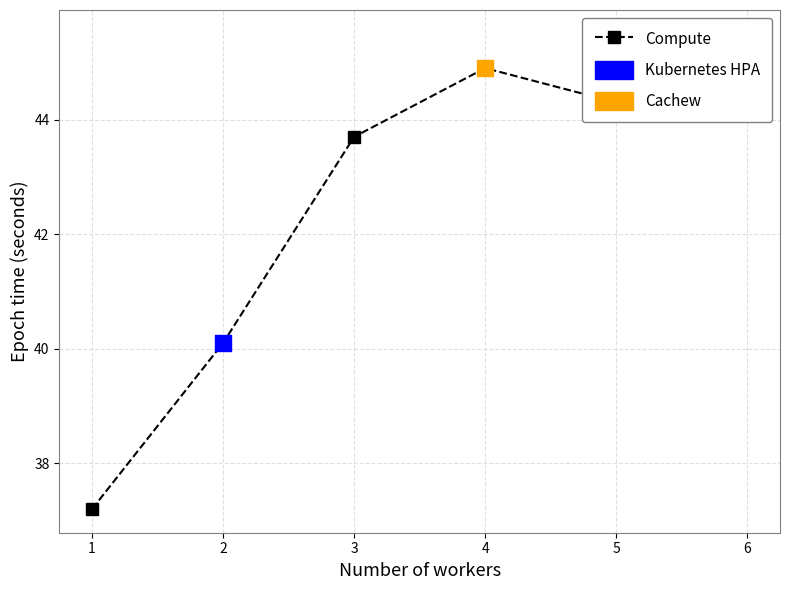

Approximately how many times larger is the value at 4 compared to 6?

1.0